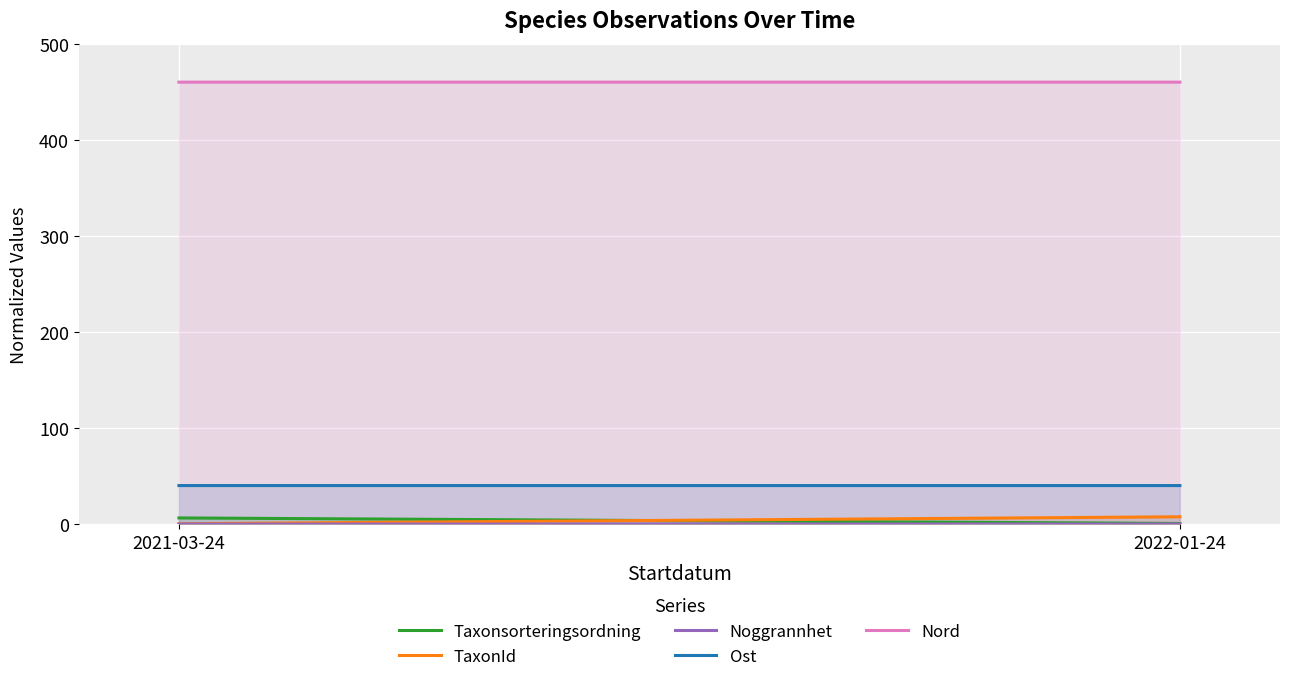

List the series in order of their peak value, lowest first.

Noggrannhet, Taxonsorteringsordning, TaxonId, Ost, Nord